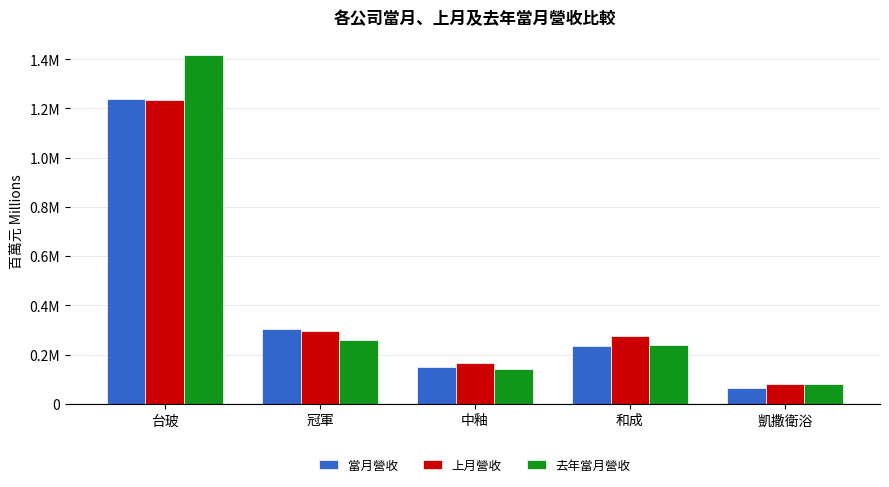

Does the chart contain stacked bars?

No